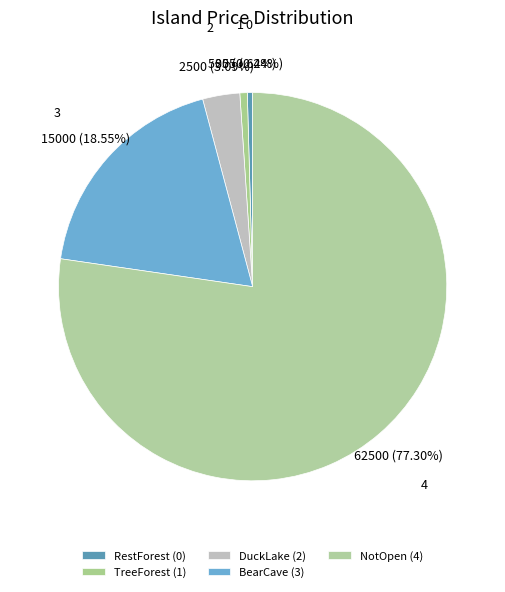

Which category accounts for the majority?

NotOpen (4)